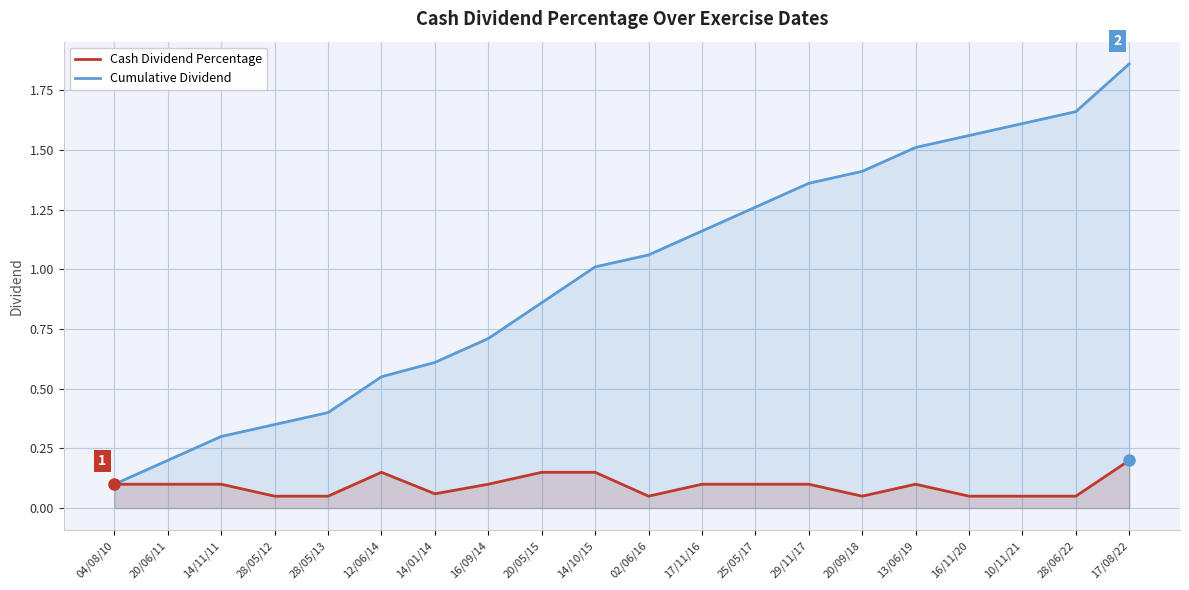

At how many categories does at least one series exceed 1?

11